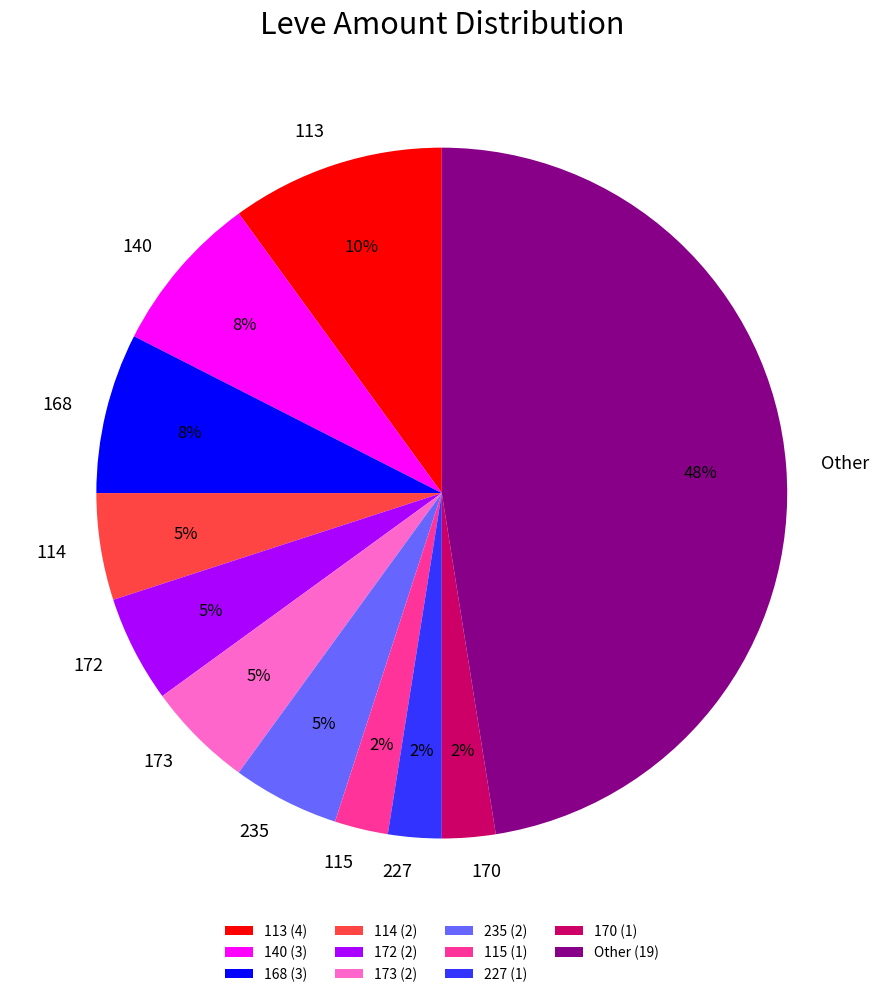

Which has a higher value, 115 or 168?

168